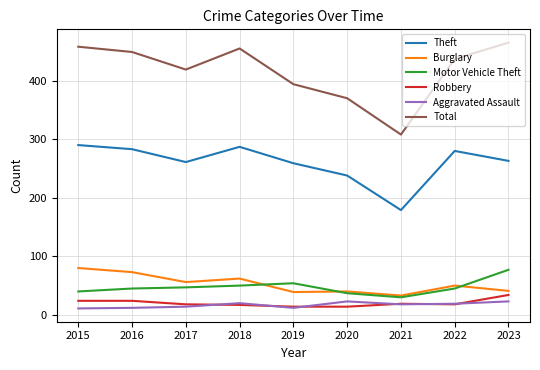

At which label does Burglary reach its peak?

2015